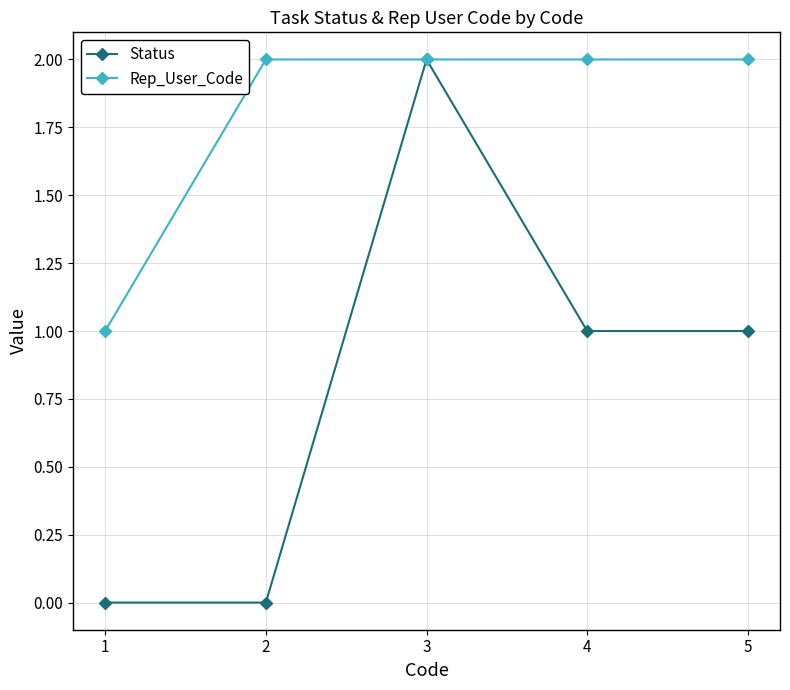

Is the value of Rep_User_Code at 5 greater than the value of Status at 1?

Yes